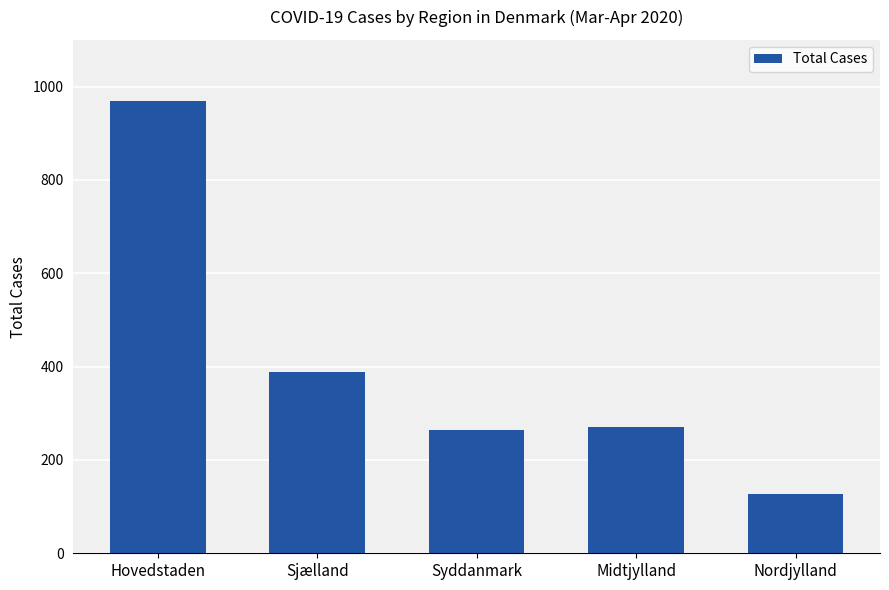

Is it true that the value at Hovedstaden is 1712?

False